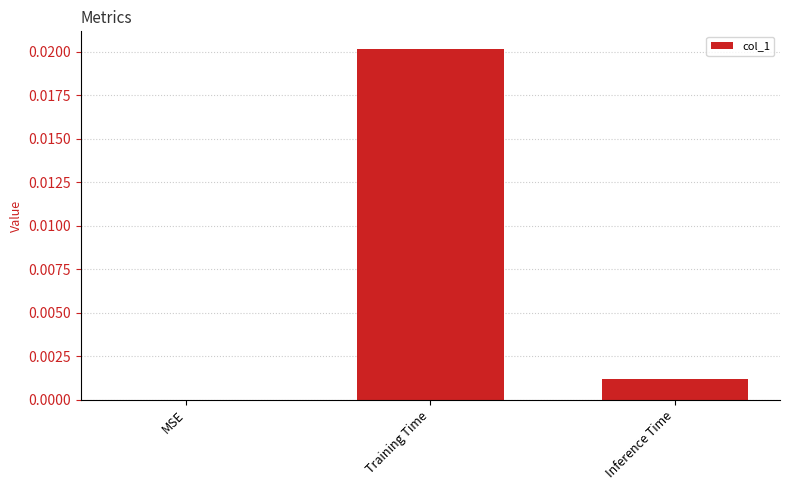

Which label corresponds to the largest value in the chart?

Training Time